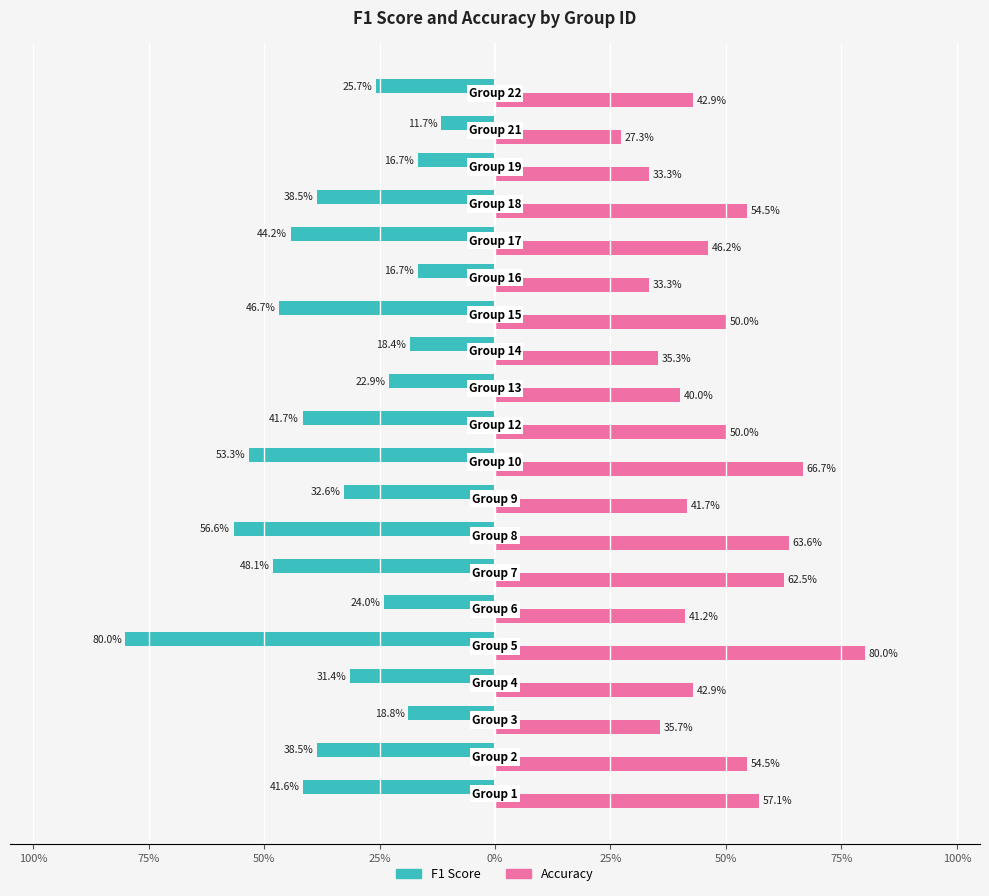

What is the lowest value of the Accuracy series?

0.3